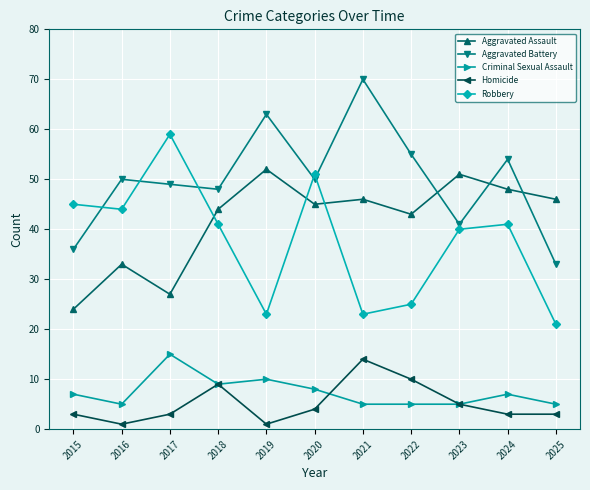

True or false: Aggravated Assault and Homicide intersect in this chart.

False